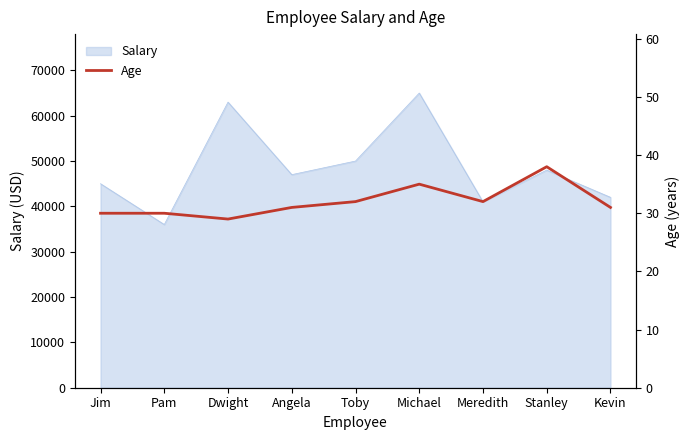

The Salary series shows 47000 at Angela. True or false?

True